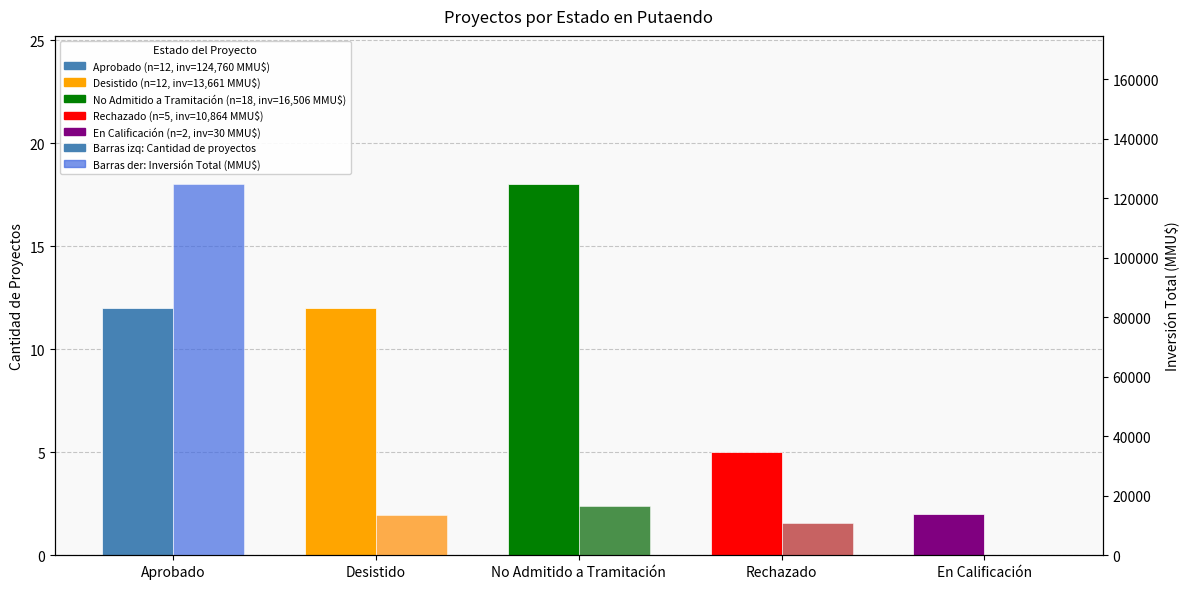

Are the bars horizontal?

No